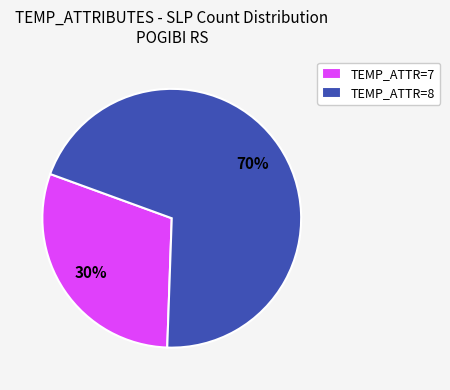

Rank the categories by value from highest to lowest.

TEMP_ATTR=8, TEMP_ATTR=7